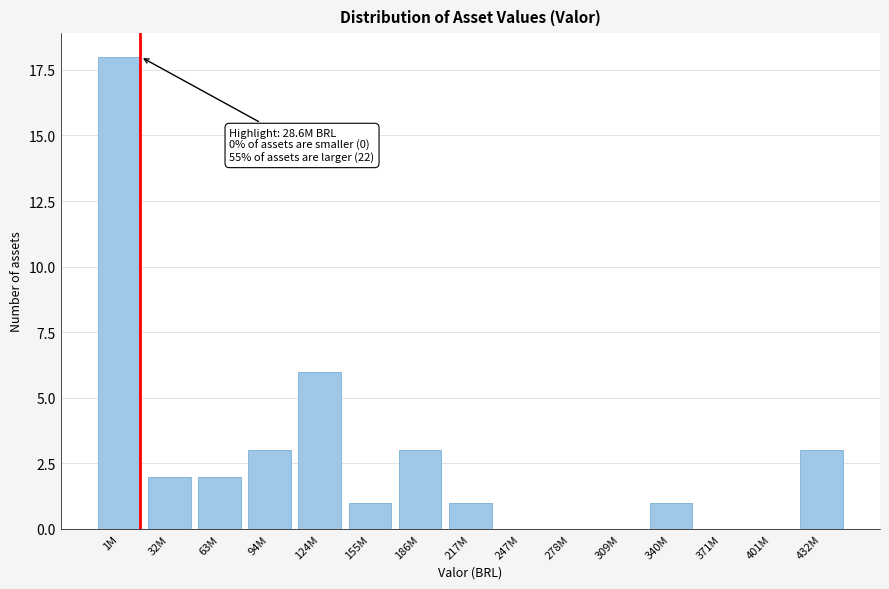

Reading left to right, transcribe all the data shown in this chart.

1M=18	32M=2	63M=2	94M=3	124M=6	155M=1	186M=3	217M=1	247M=0	278M=0	309M=0	340M=1	371M=0	401M=0	432M=3